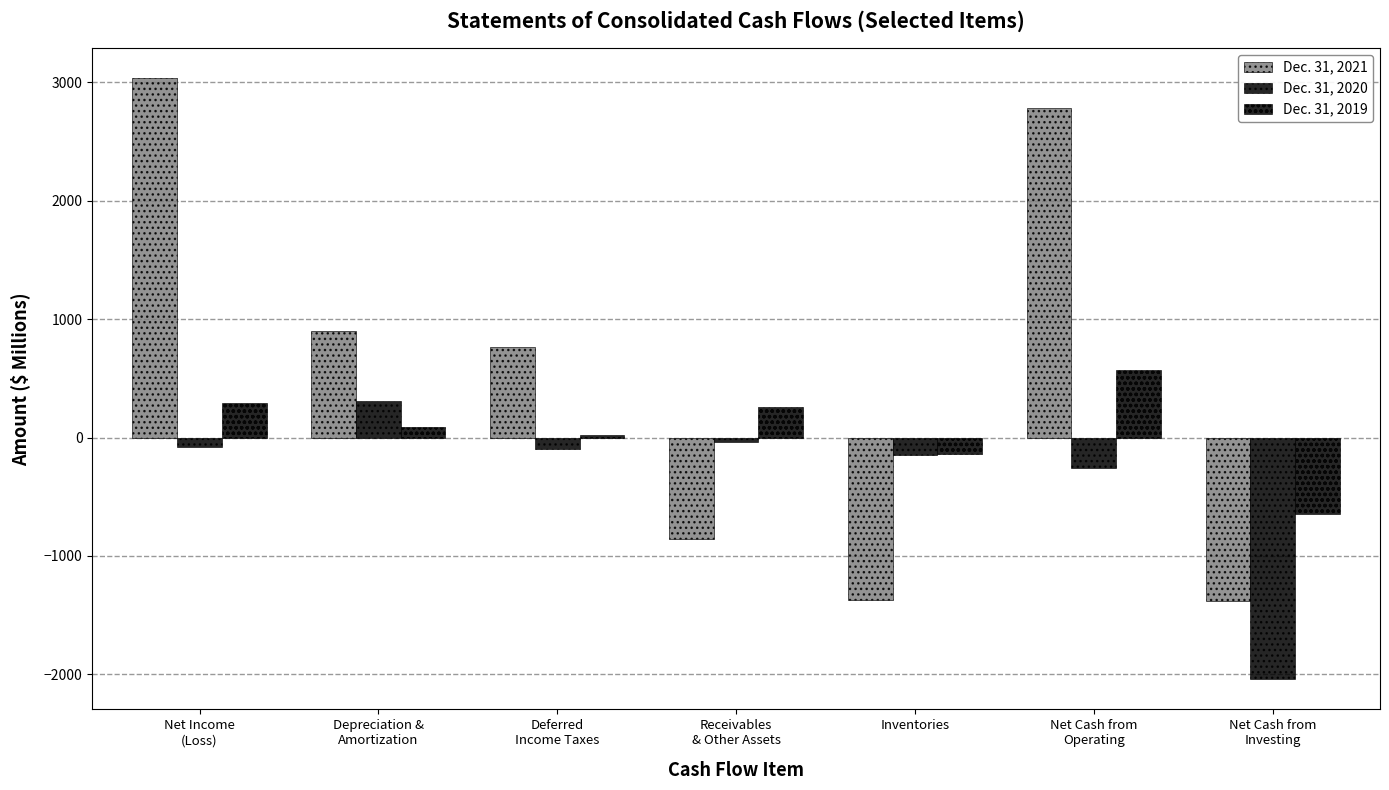

The Dec. 31, 2020 series shows -101 at Deferred
Income Taxes. True or false?

True